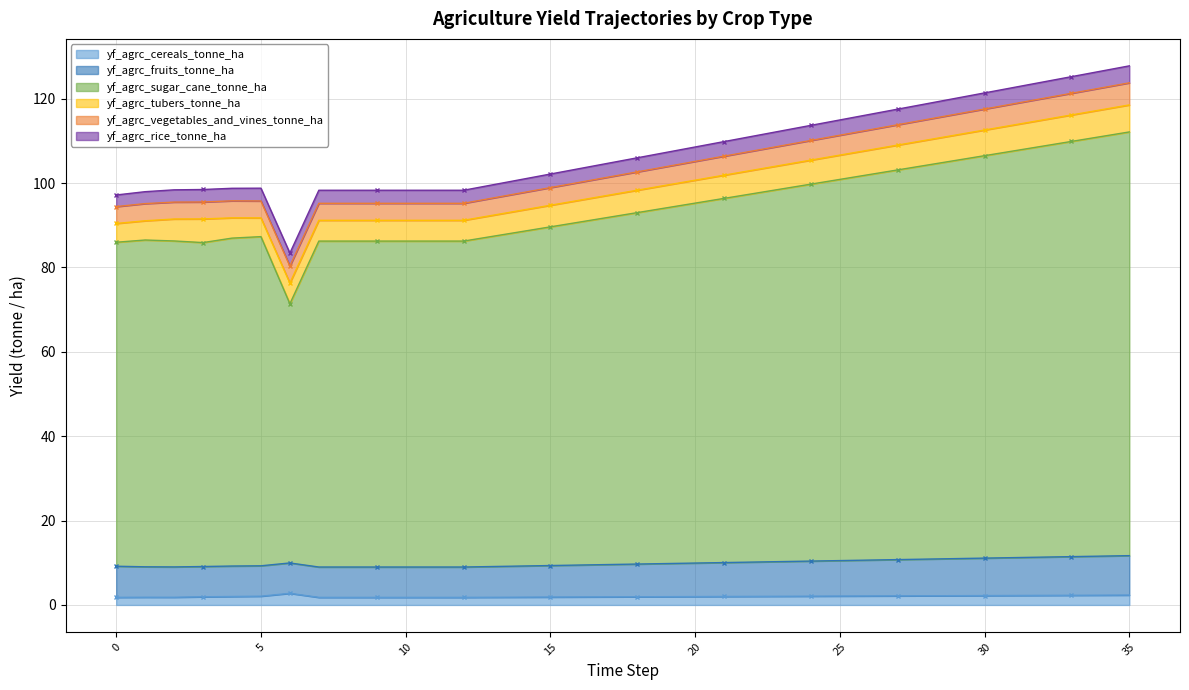

True or false: yf_agrc_cereals_tonne_ha and yf_agrc_fruits_tonne_ha cross at least once.

False